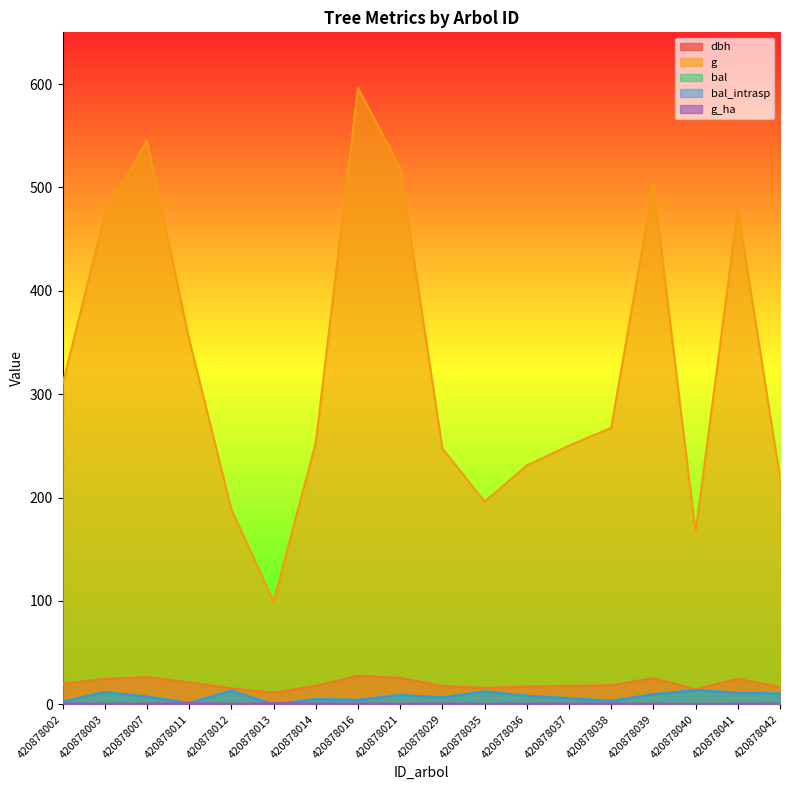

At which category is the sum across all series the highest?

420878016